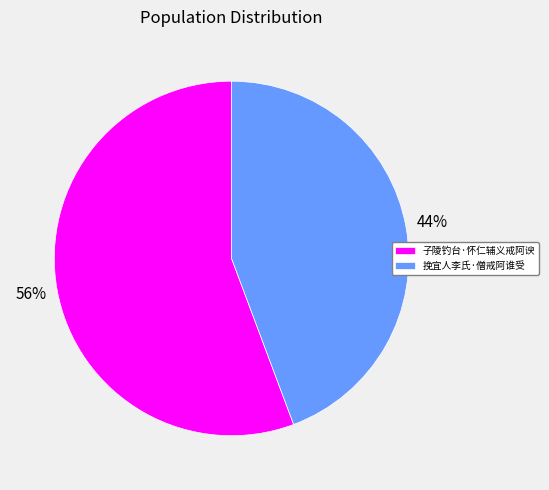

True or false: 挽宜人李氏·僧戒阿谁受 accounts for 58% of the total.

False